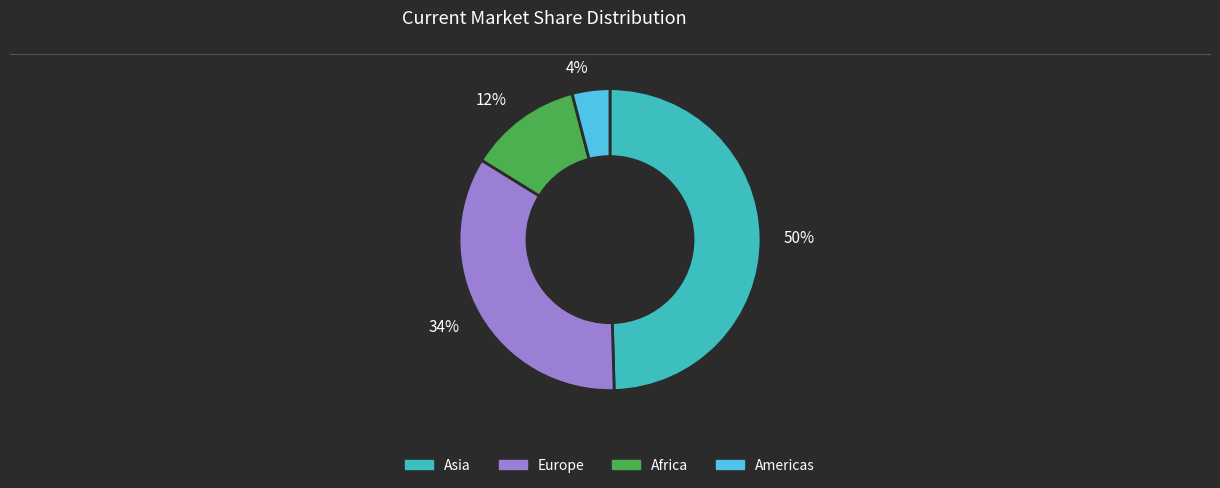

How many slices are in this pie chart?

4